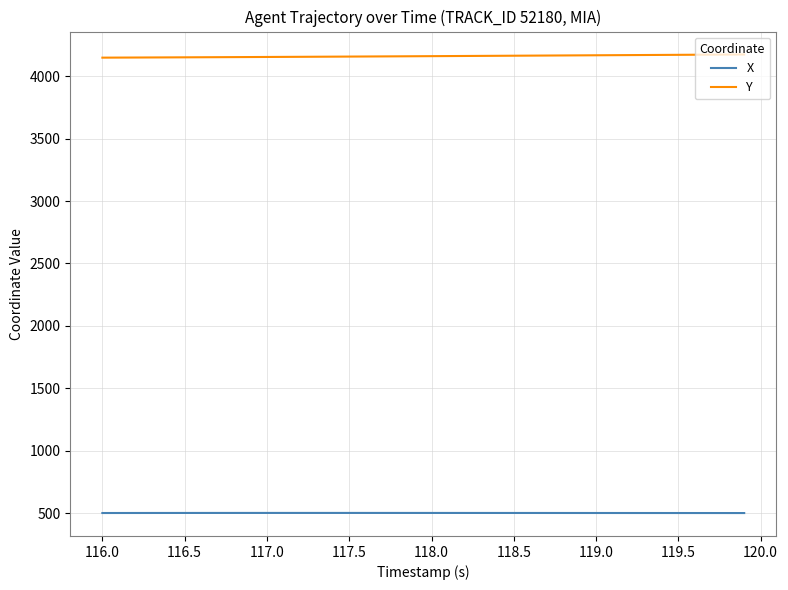

What is the minimum value for X?

502.1